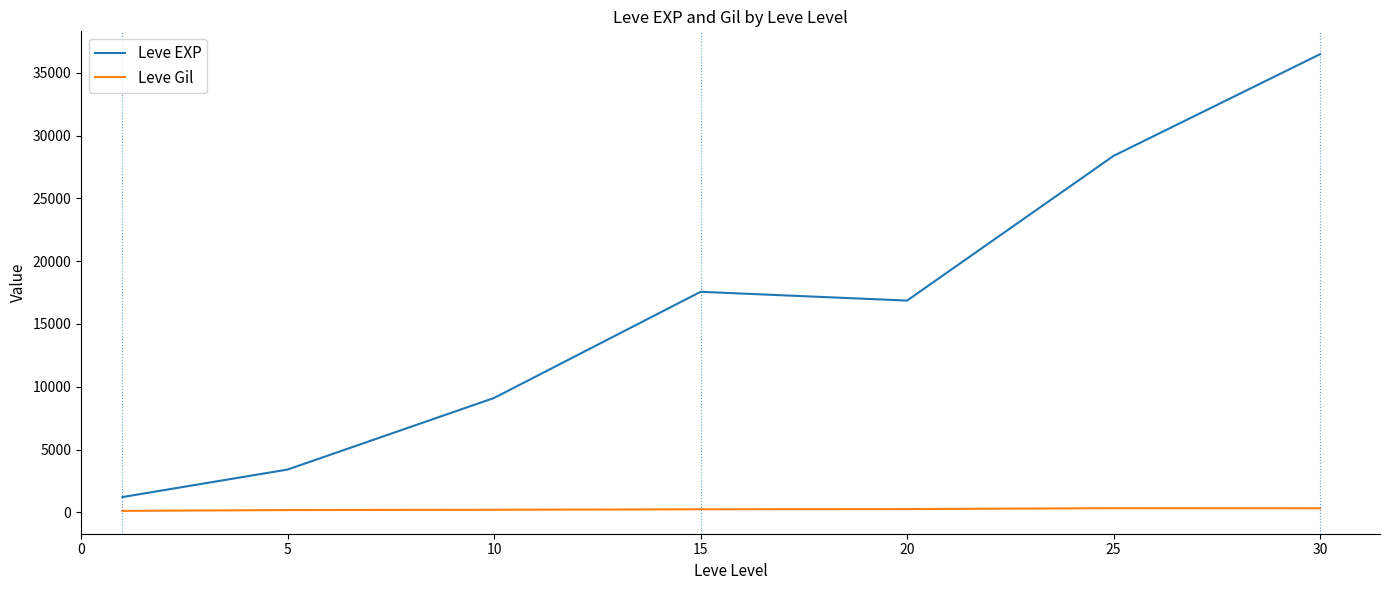

List the series in order of their overall mean, lowest first.

Leve Gil, Leve EXP